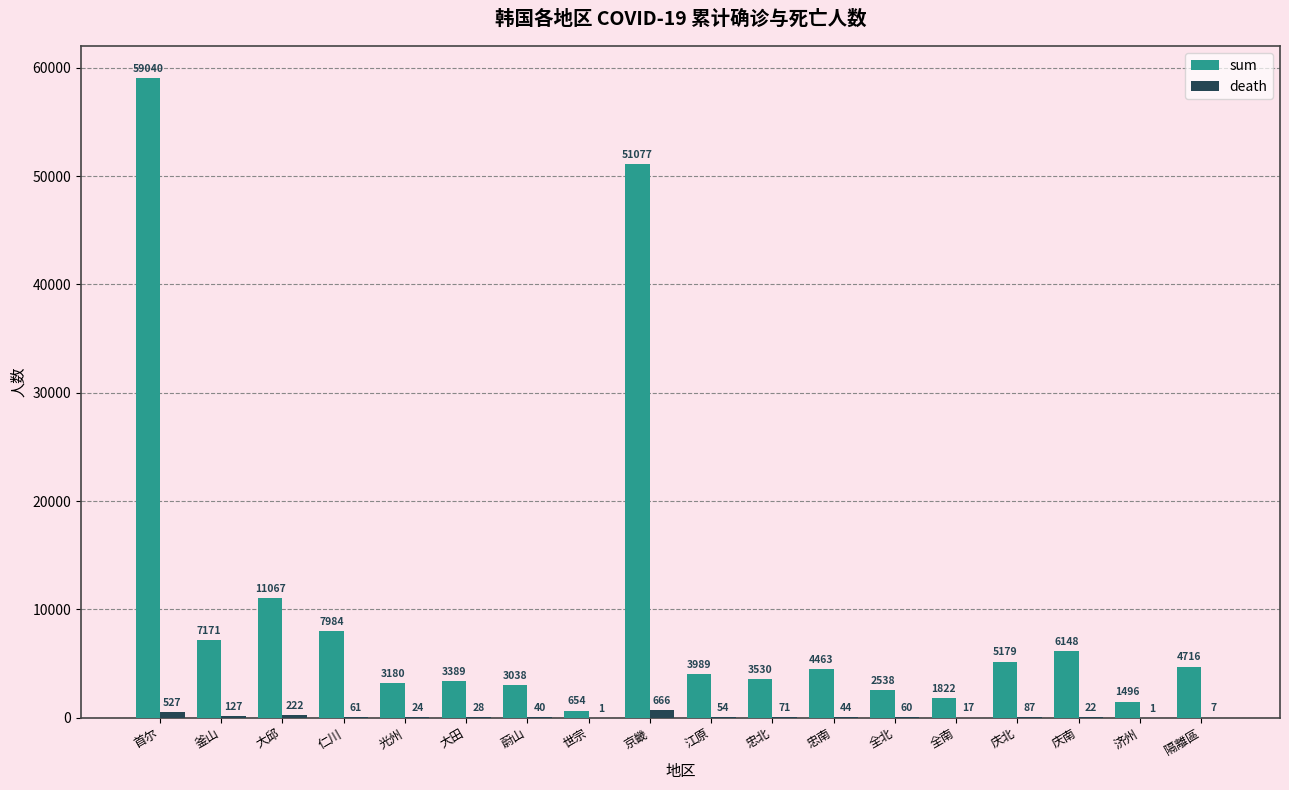

Between 全北 and 全南, which series saw the biggest shift?

sum